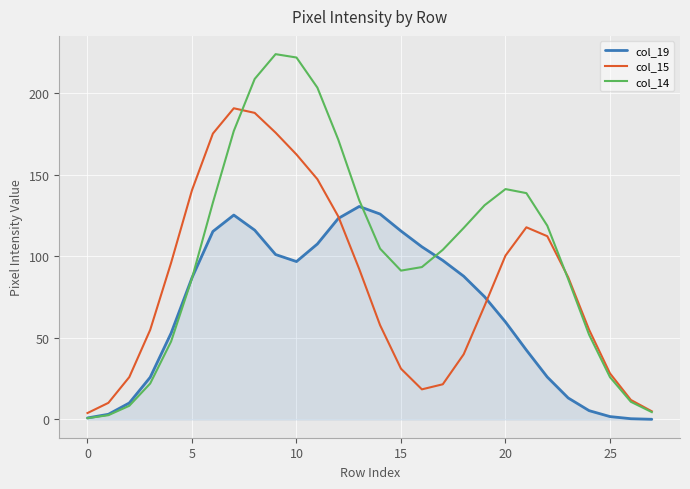

Which series has the largest total across all categories?

col_14